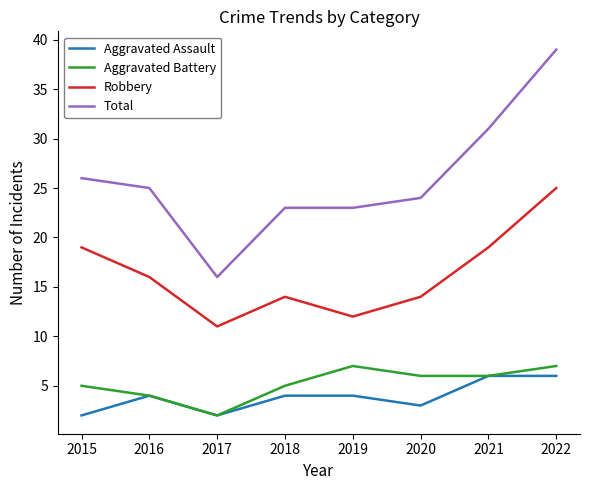

True or false: Total and Aggravated Battery cross at least once.

False